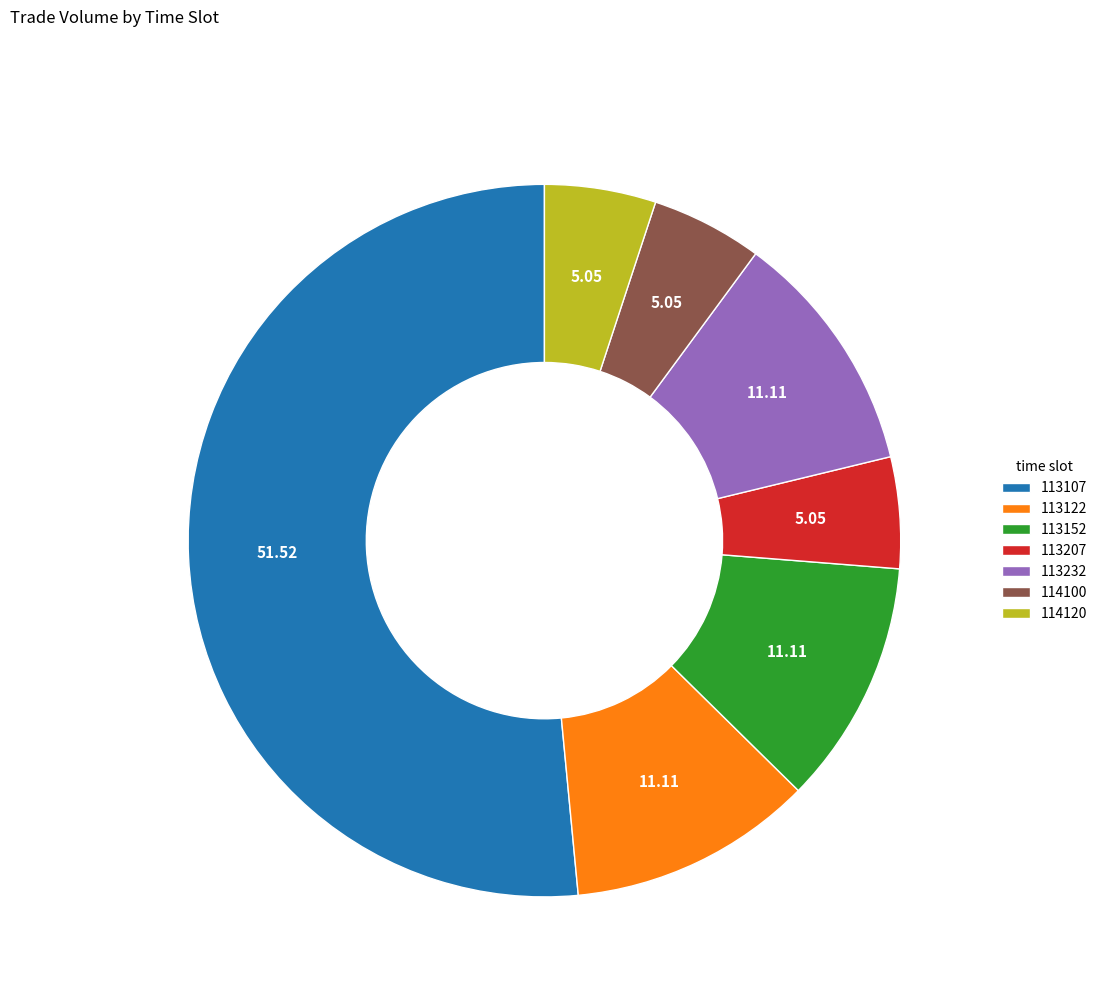

Is 113152 the majority of the pie?

No